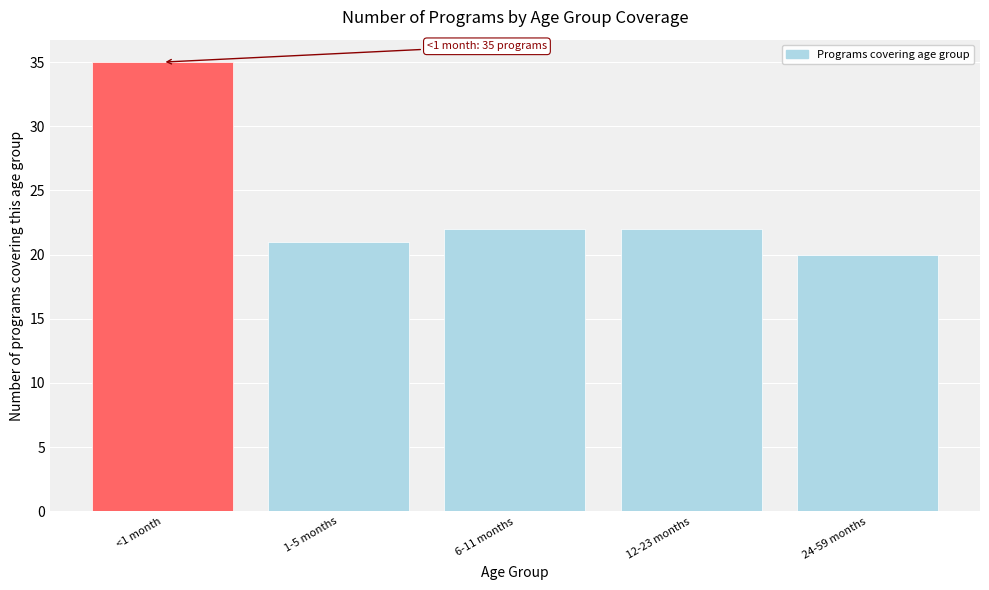

Reading left to right, what are all the values shown in this chart?

35	21	22	22	20